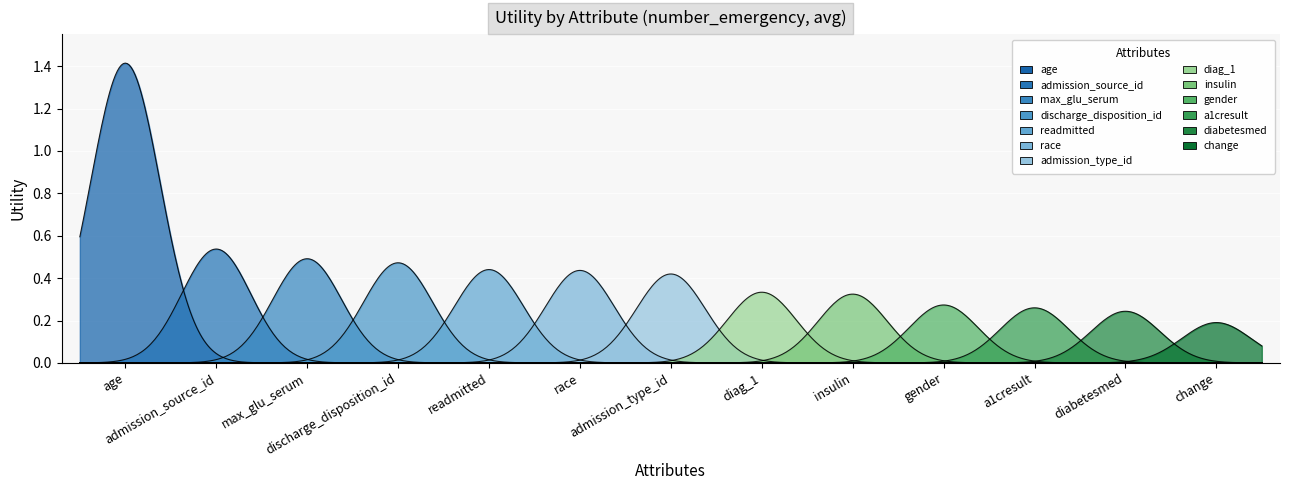

How many lines are shown in the chart?

1